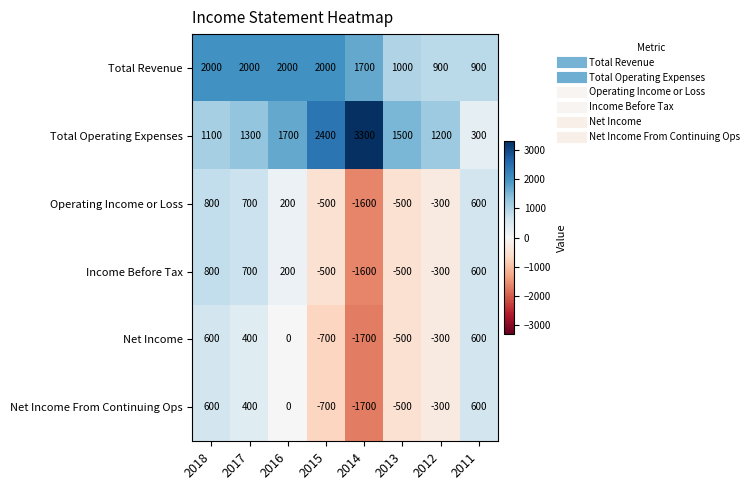

Which label corresponds to the largest value in the chart?

2014